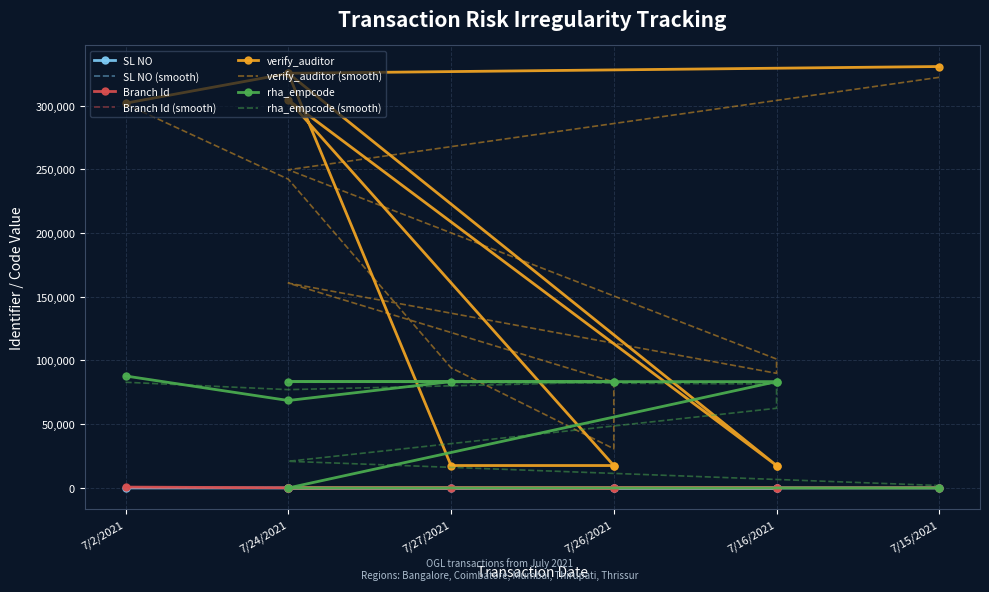

At 7/26/2021, list the series in order from largest to smallest.

rha_empcode, verify_auditor, Branch Id, SL NO